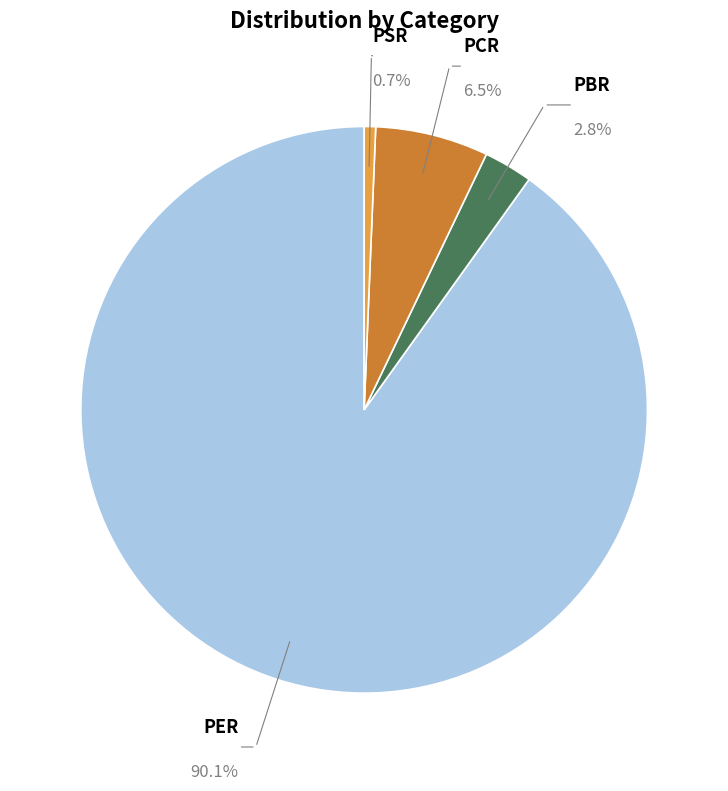

What portion of the pie excludes PCR?

93.5%